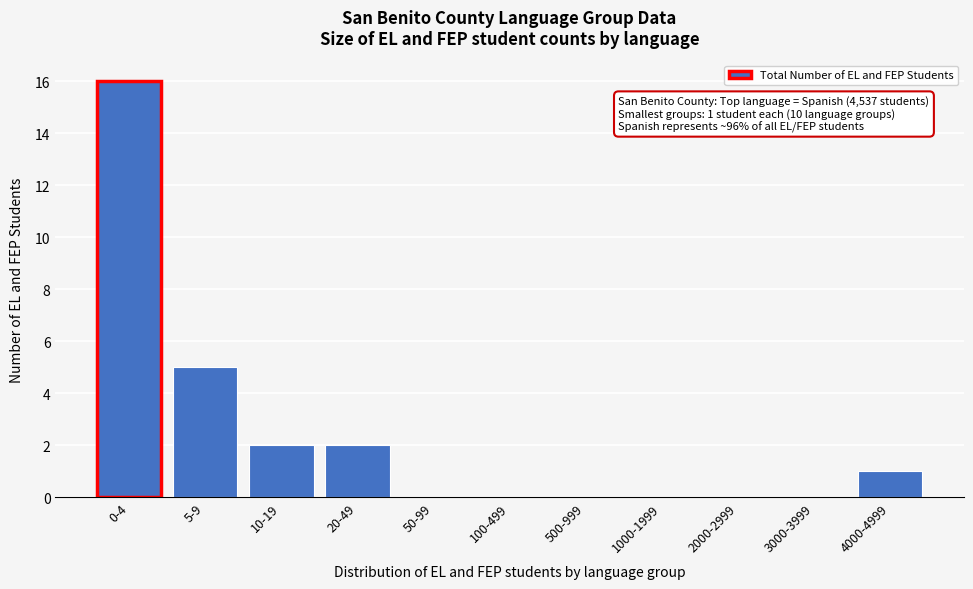

Reading right to left, what are all the values shown in this chart?

4000-4999=1	3000-3999=0	2000-2999=0	1000-1999=0	500-999=0	100-499=0	50-99=0	20-49=2	10-19=2	5-9=5	0-4=16